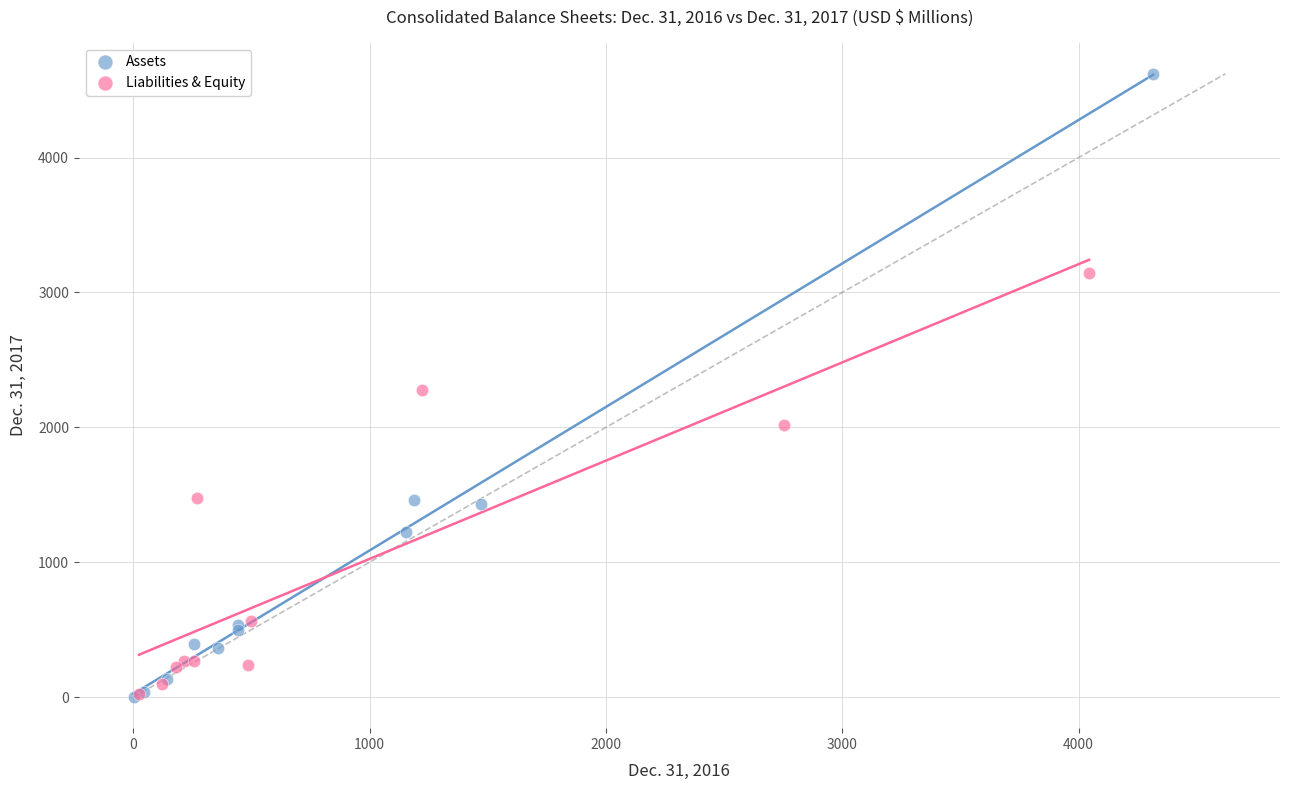

Which series has the widest spread of Y values?

Assets